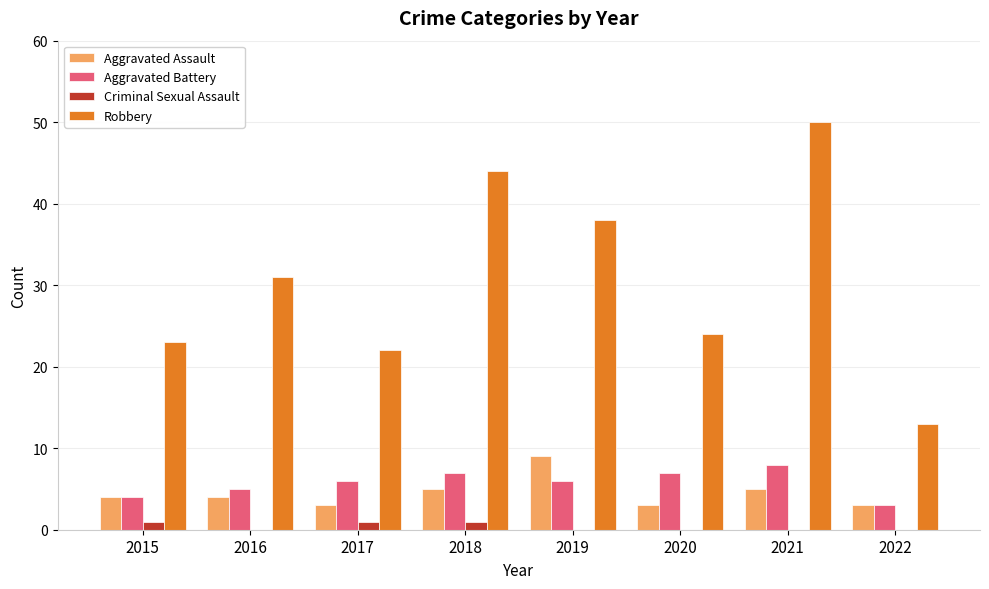

Which series changed the most between 2019 and 2022?

Robbery